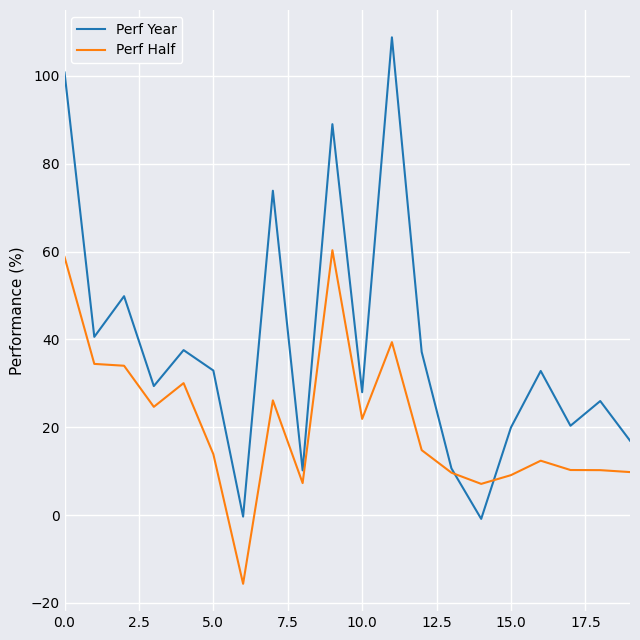

True or false: Perf Year has more than 0 interior local peaks.

True